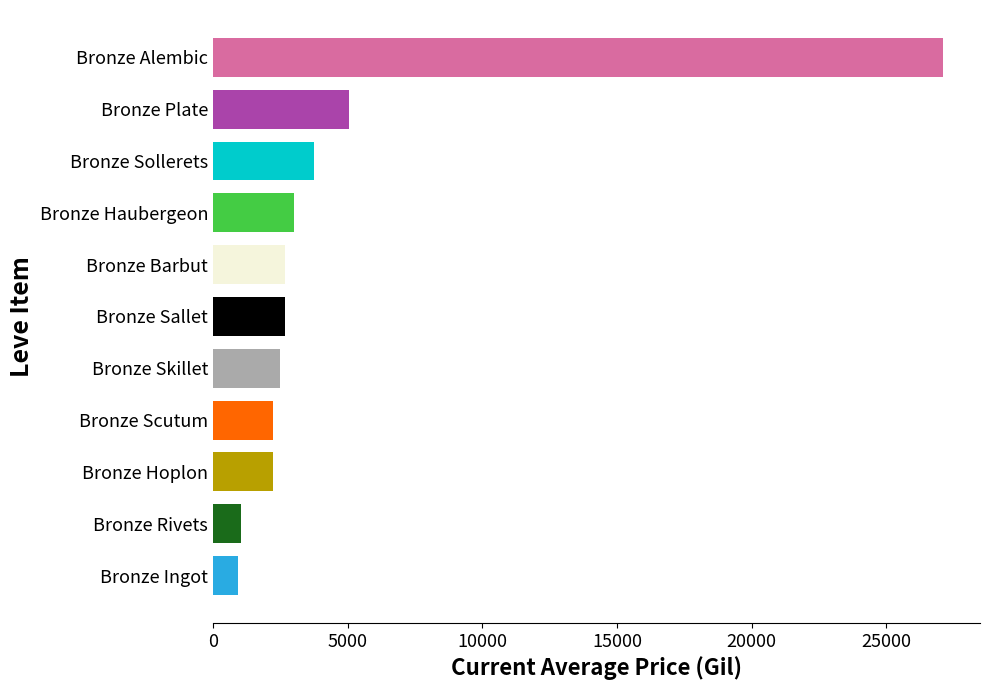

The value at Bronze Scutum is 2230.0. True or false?

True